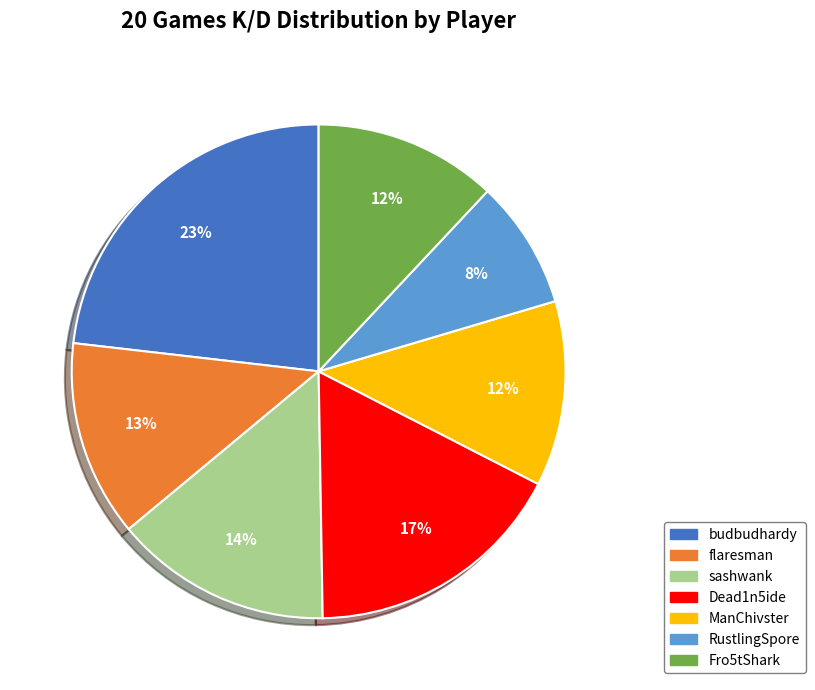

To the nearest percent, what is the average slice percentage?

14%